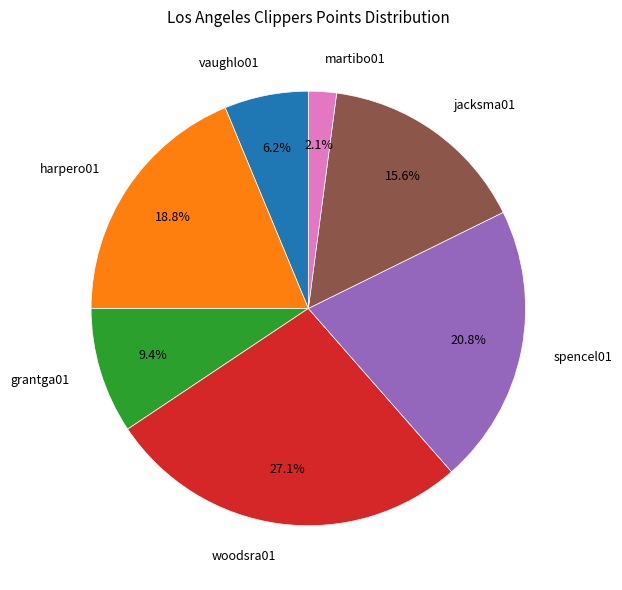

Approximately how many times larger is the value at harpero01 compared to vaughlo01?

3.0